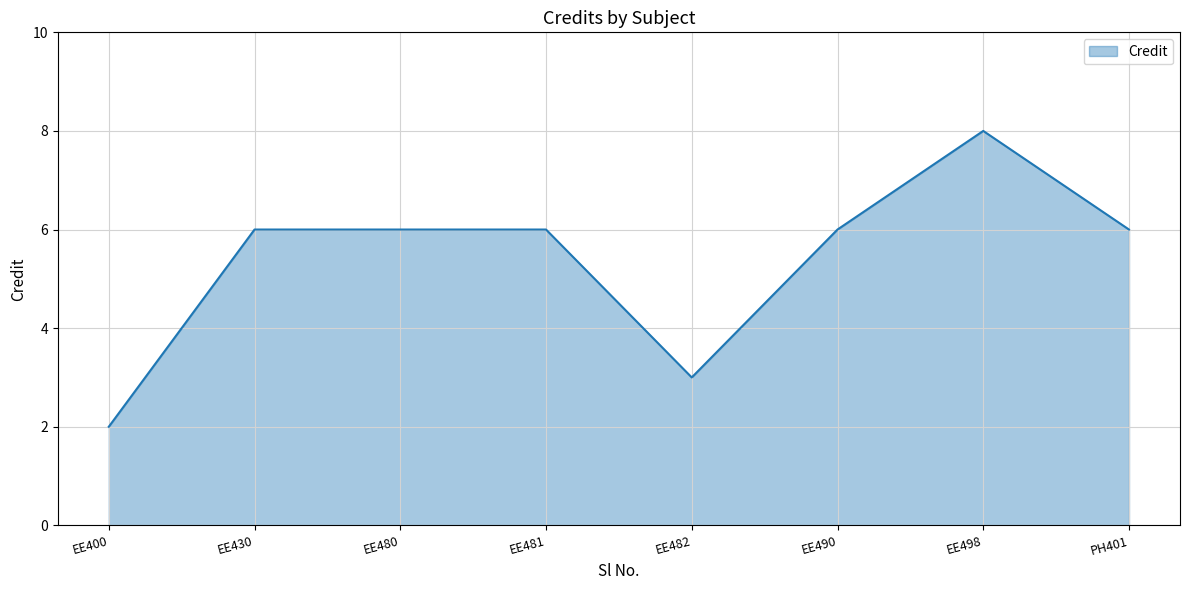

Which category has the lowest value across all series?

EE400